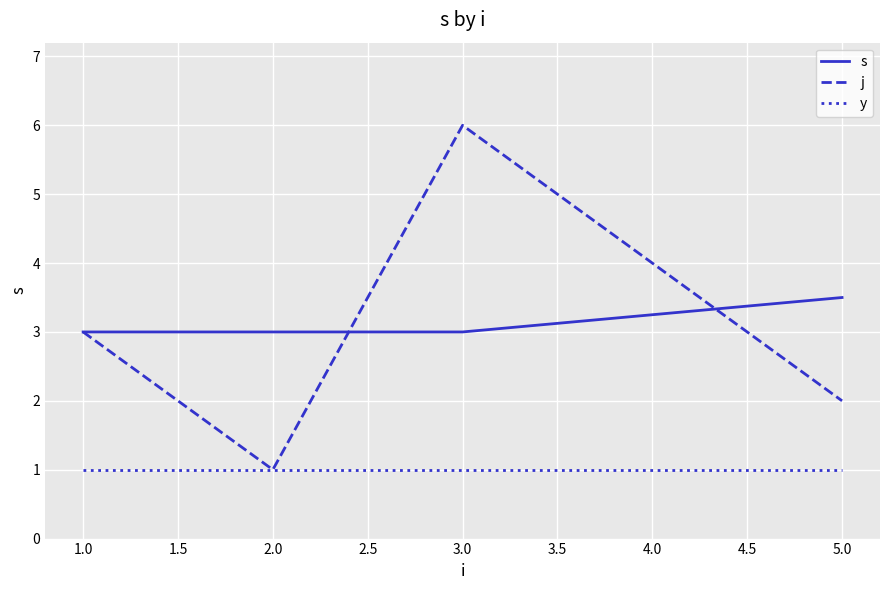

The j series shows 6.0 at 3.0. True or false?

True